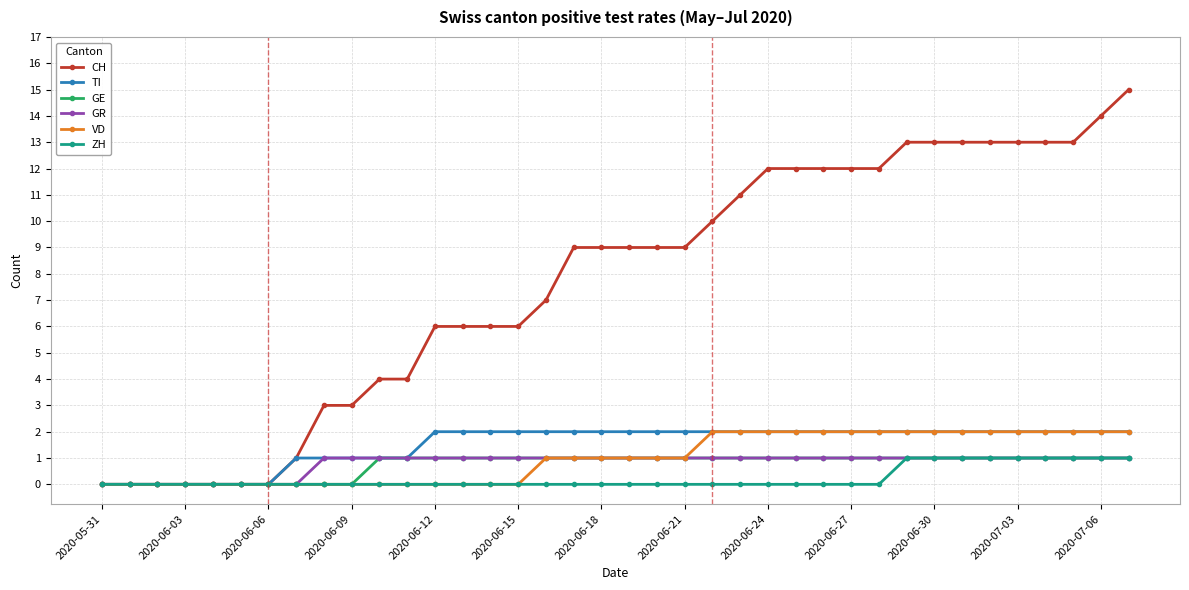

What is the difference between the maximum and minimum values in the GE series?

1